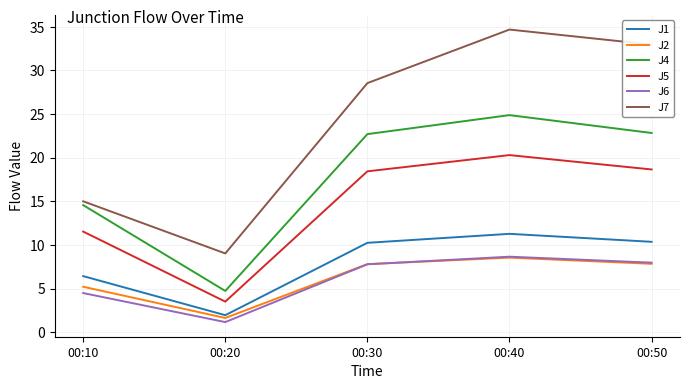

Which series has the widest spread of values?

J7